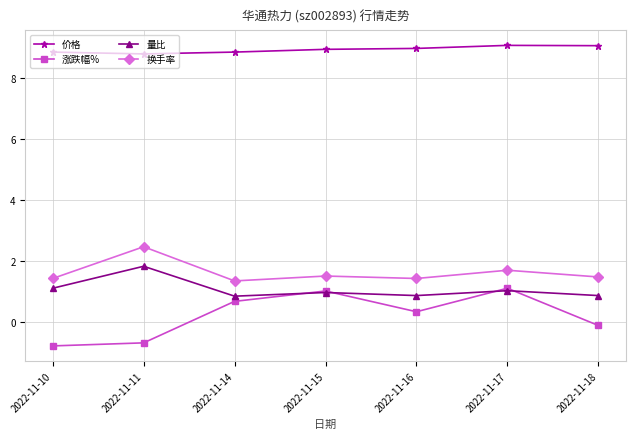

At which category does 换手率 reach its first local valley?

2022-11-14